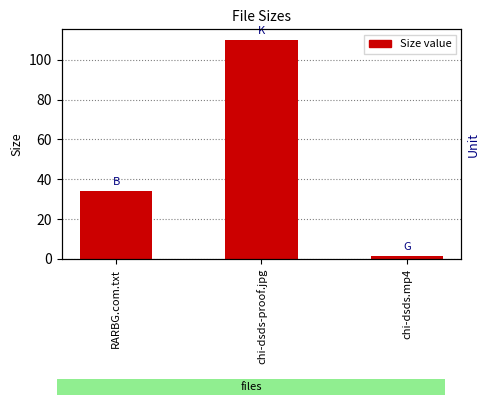

At which label is the value closest to 55?

RARBG.com.txt